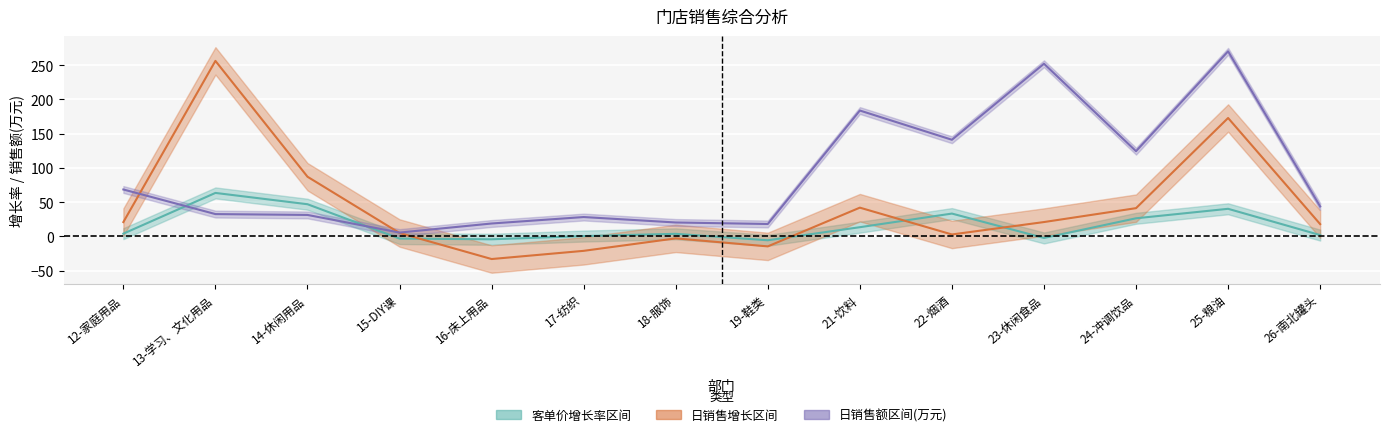

Read the 日销售增长 value at 14-休闲用品.

87.1